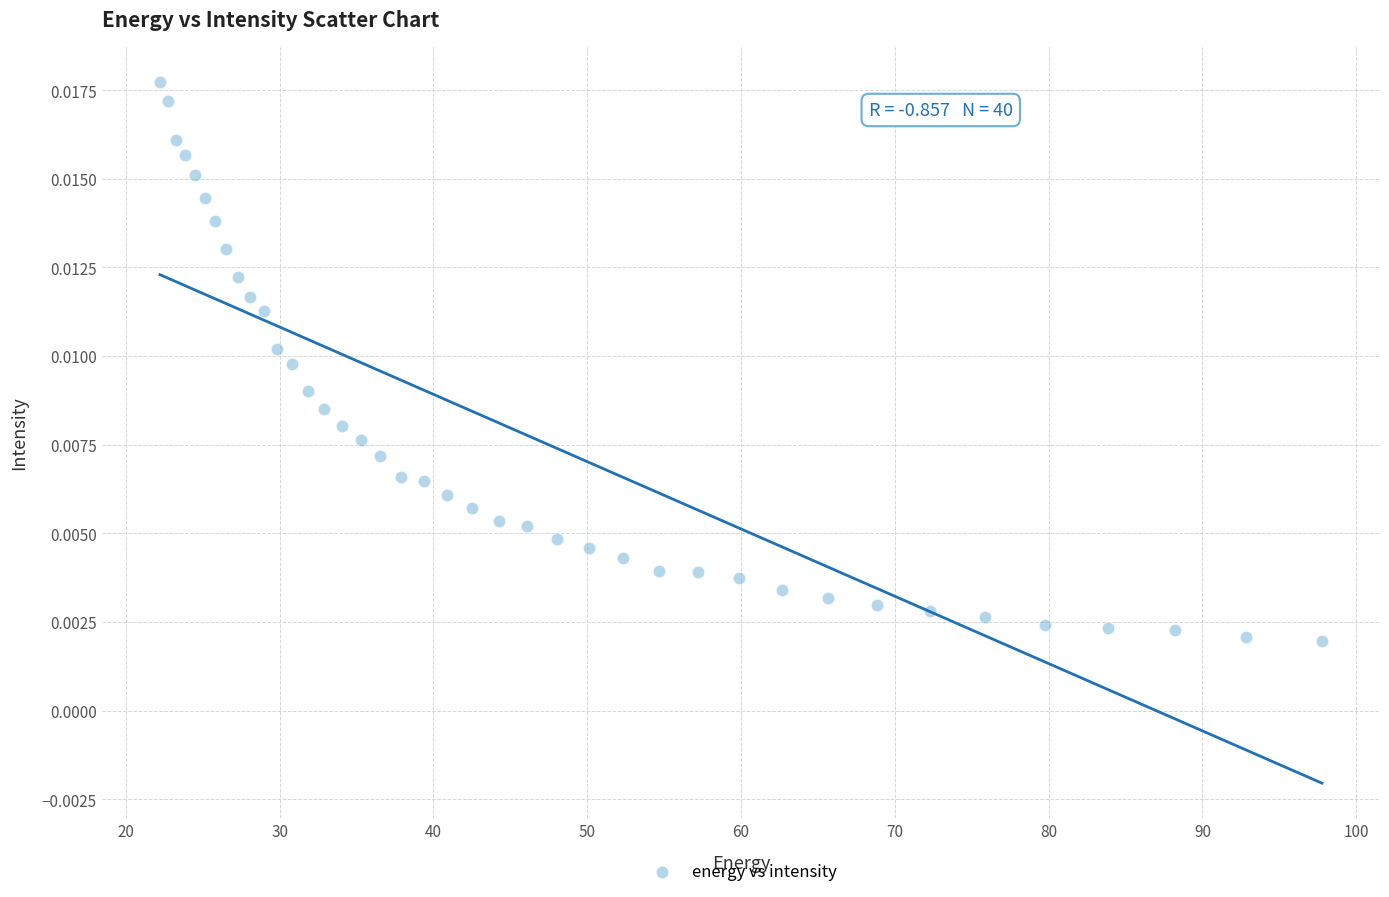

What is the range of X values (max minus min)?

75.6